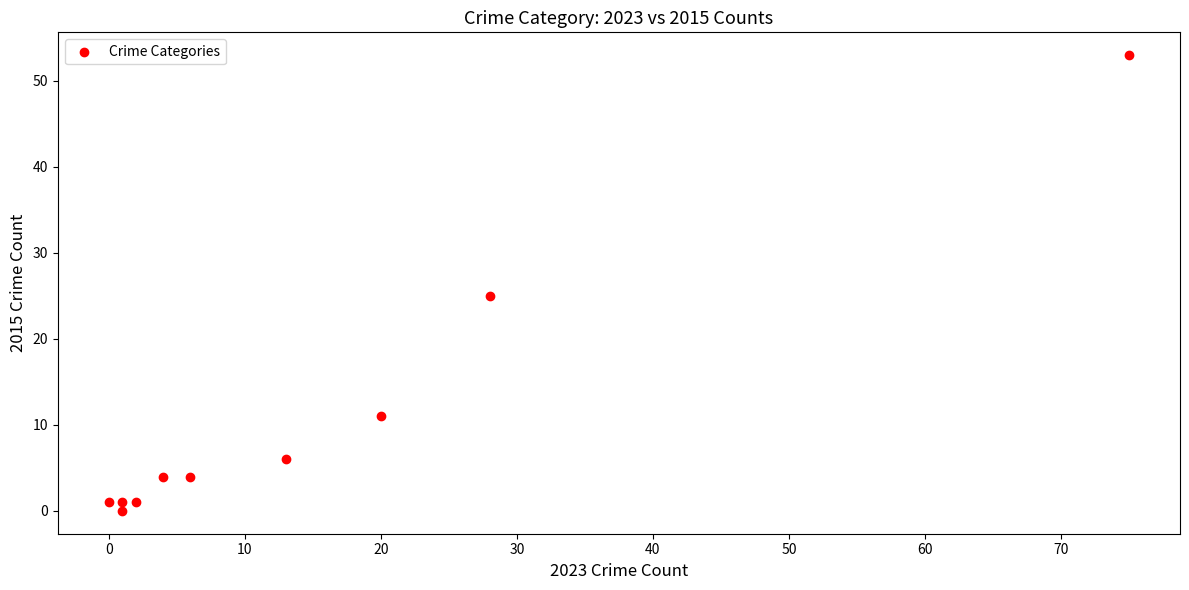

What Y value in the scatter plot is closest to 26?

25